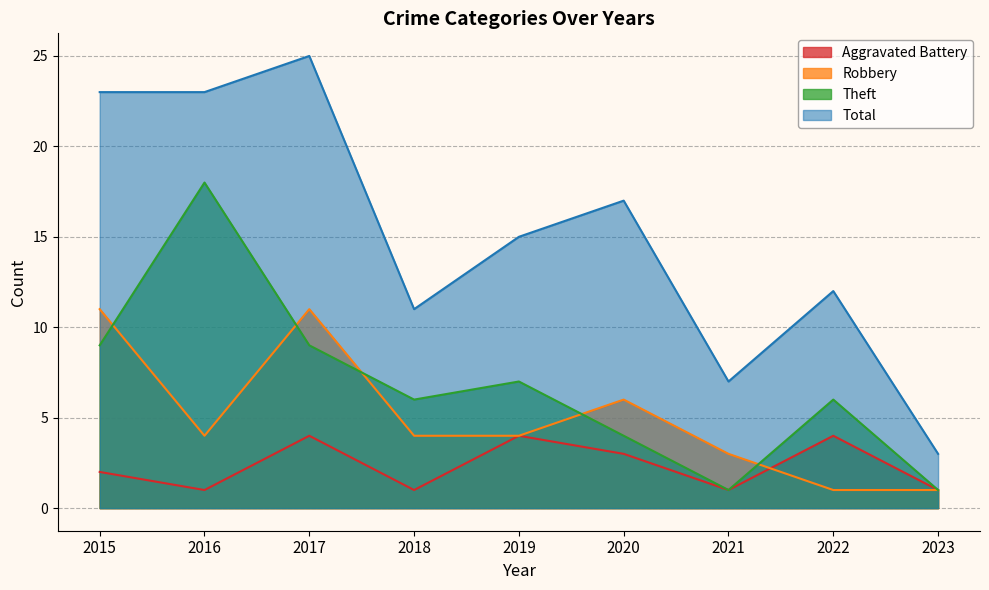

True or false: Theft and Robbery cross at least once.

True